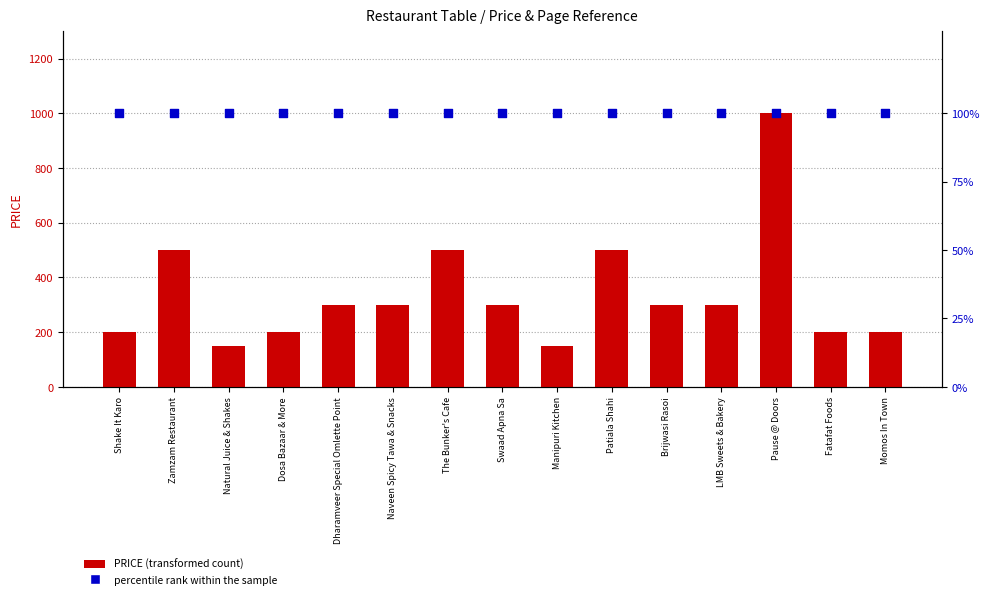

Which series contains the highest Y value?

PRICE